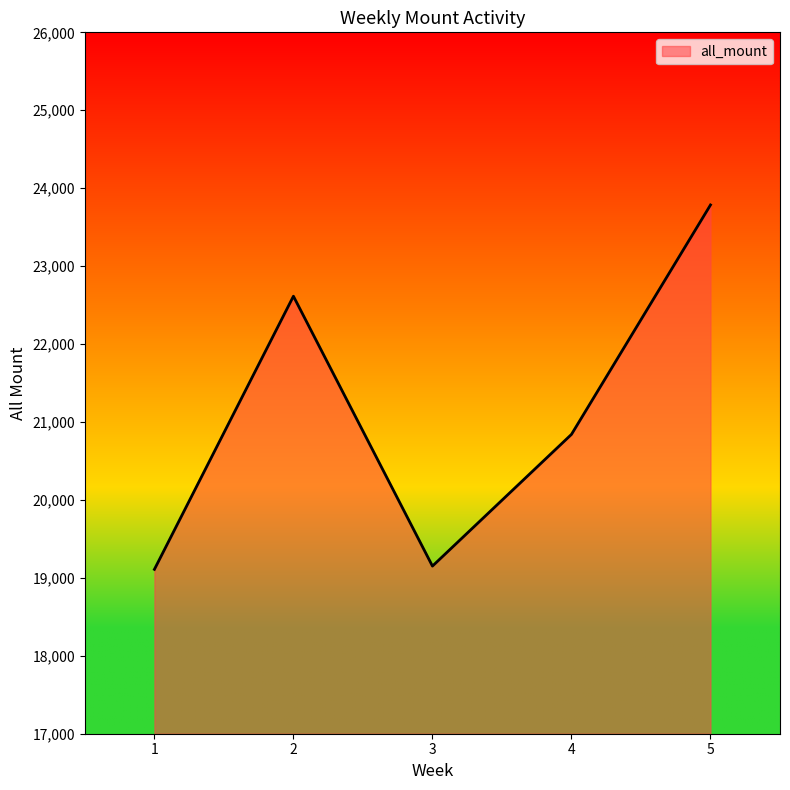

Where does the data first go above 20841?

2